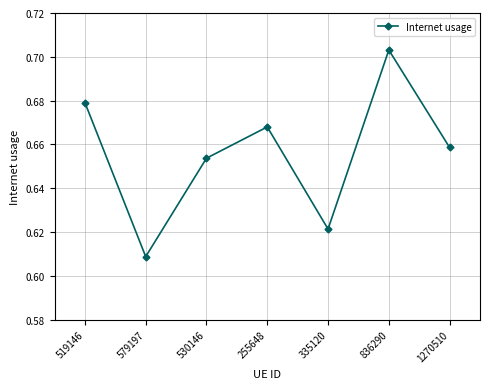

How many interior local valleys (lower than both neighbors) does the data have?

2